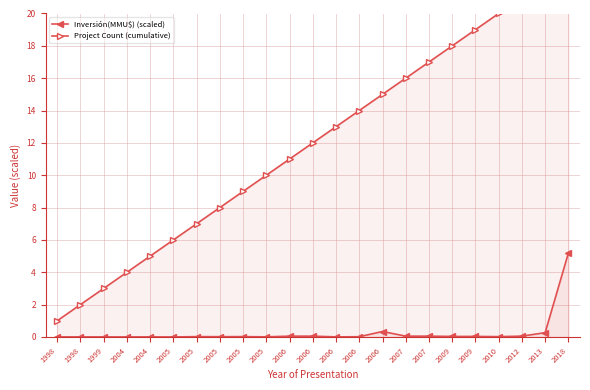

Rank the series by their average value, from highest to lowest.

Project Count (cumulative), Inversión(MMU$) (scaled)